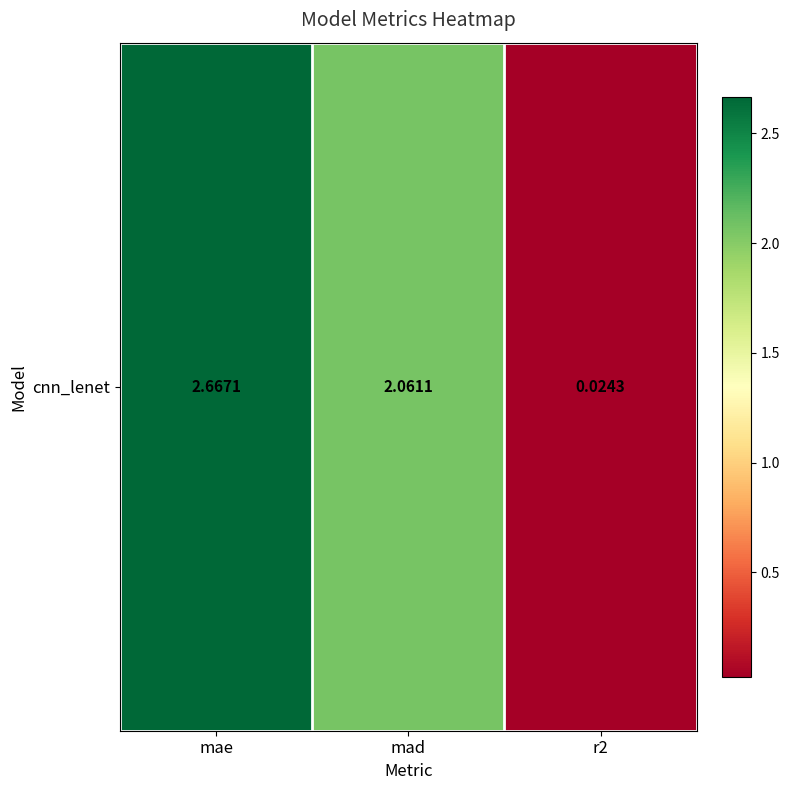

At which label is the value closest to 1?

r2